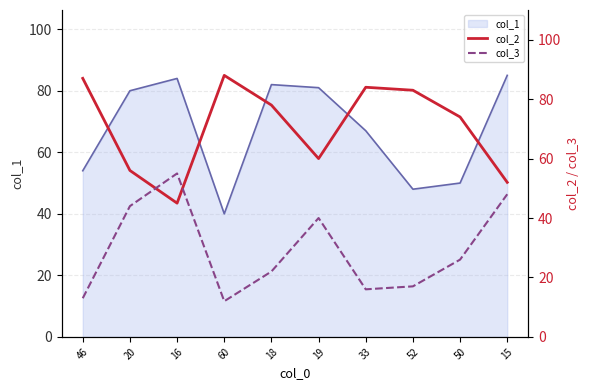

At which category does col_2 reach its first local valley?

16